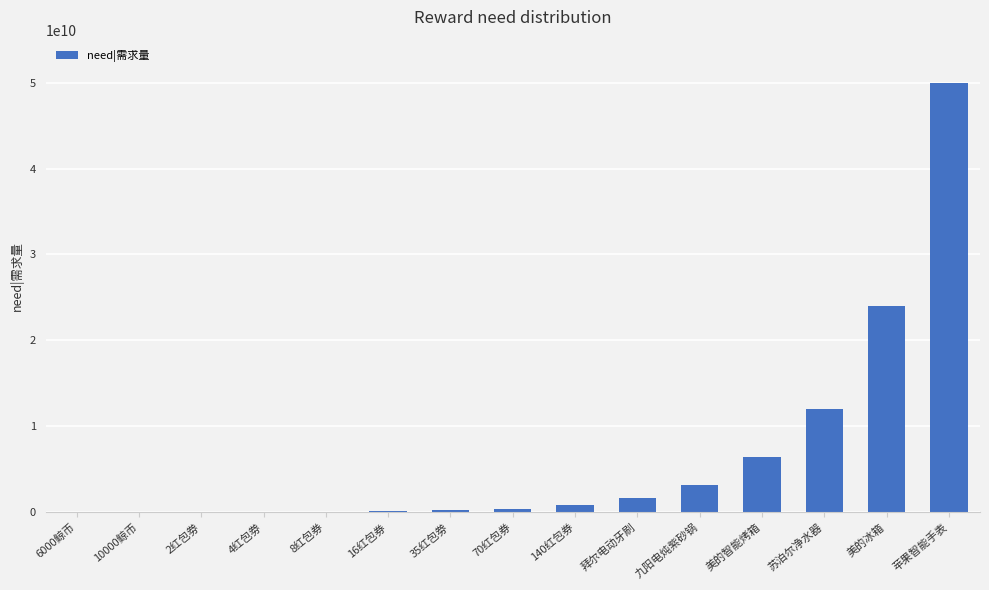

What is the change in value from 拜尔电动牙刷 to 苹果智能手表?

+48400000000